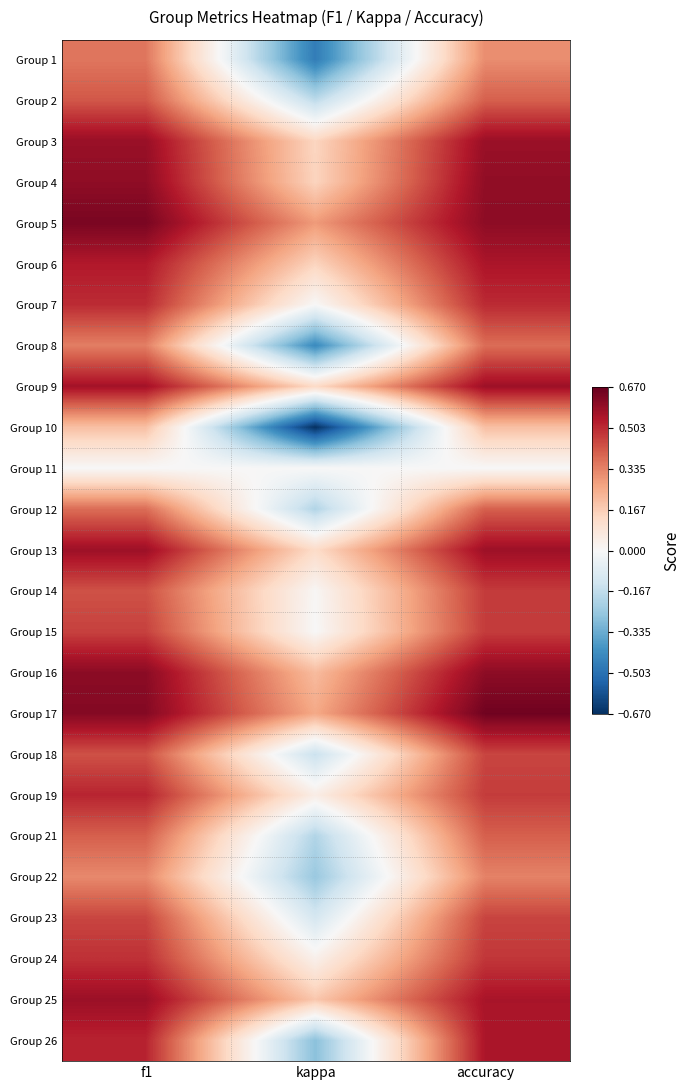

Which series changed the most between f1 and kappa?

Group 10